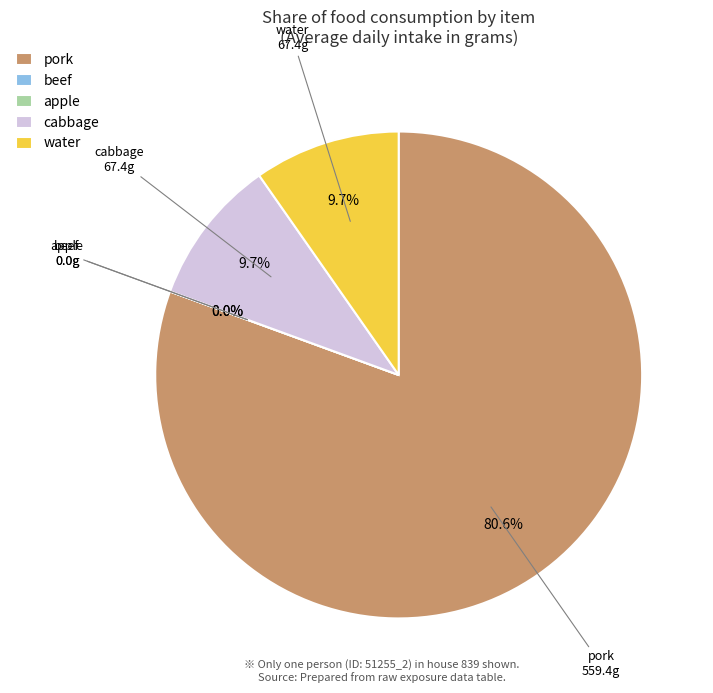

Which slice is the largest?

pork